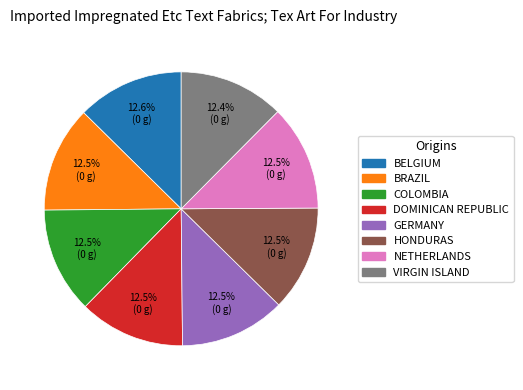

How many slices are in this pie chart?

8